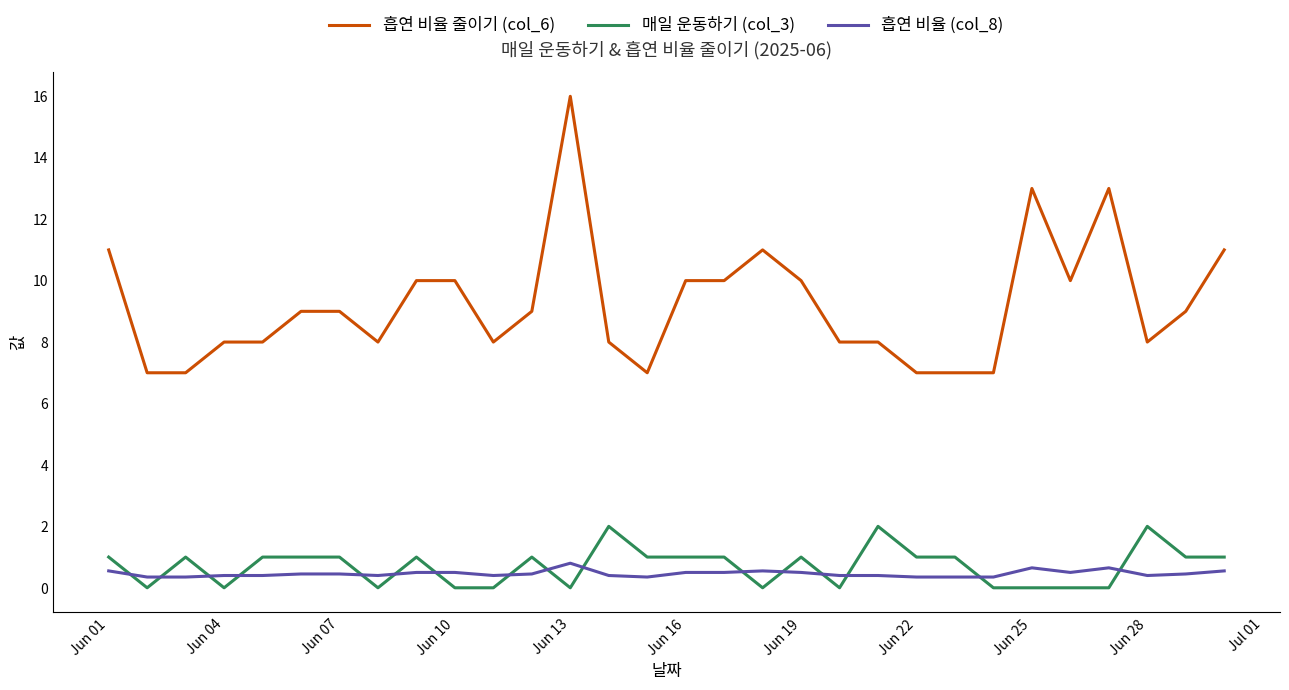

What is the sum of all 흡연 비율 줄이기 (col_6) values?

277.0